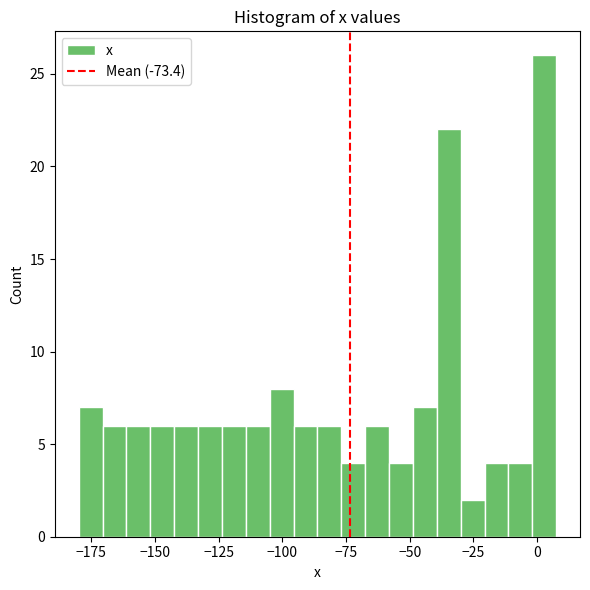

Read against the x-axis, roughly where is the centre of the tallest bar?

5